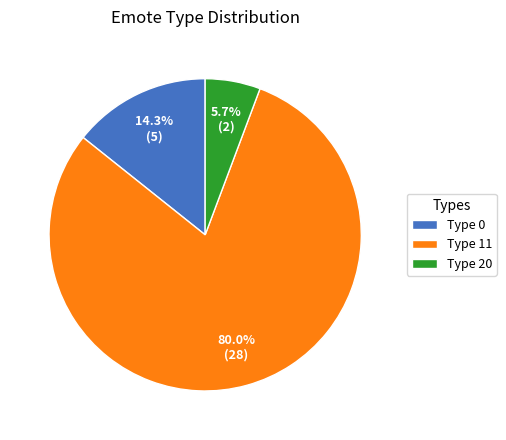

Which category has the smallest portion of the pie?

Type 20